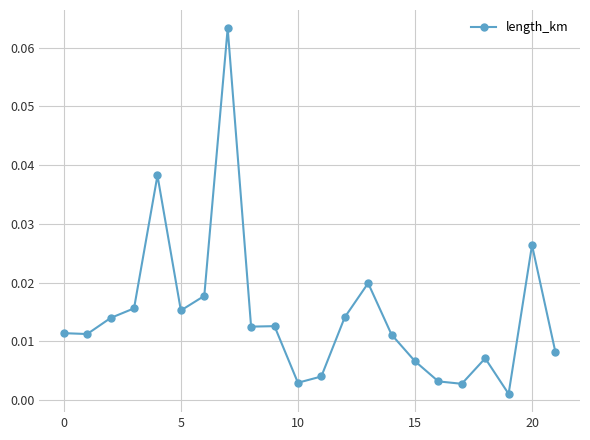

What is the sum of all values?

0.3